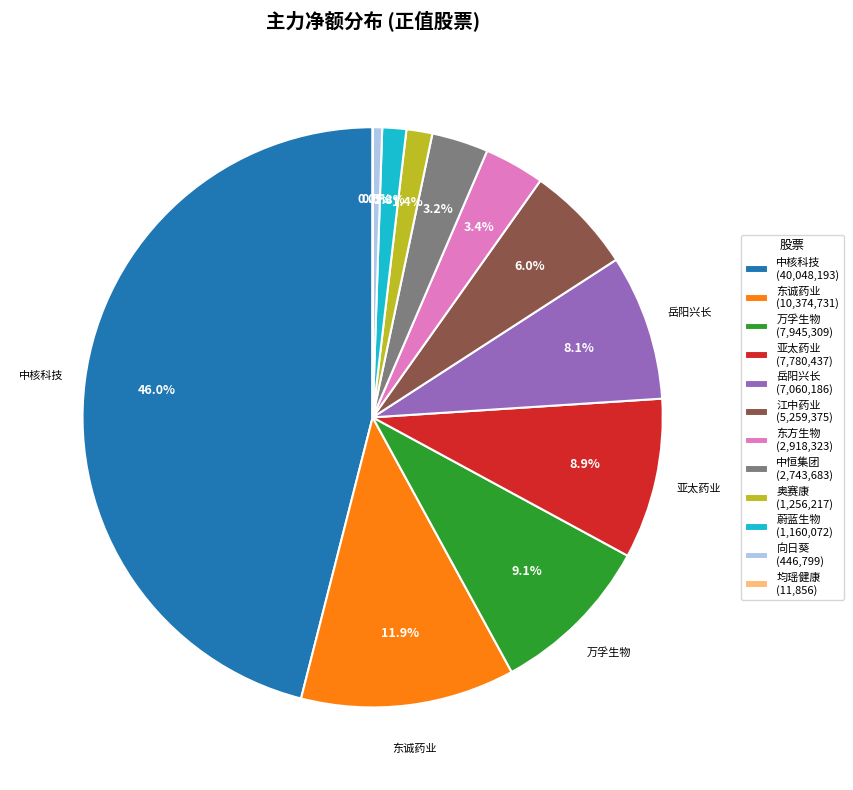

To the nearest percent, what portion does 奥赛康 represent?

1%